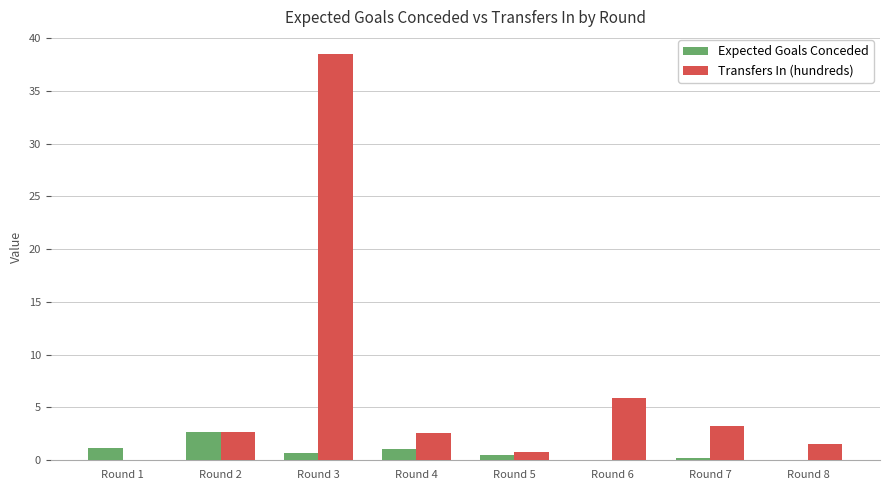

At which category is the sum across all series the highest?

Round 3